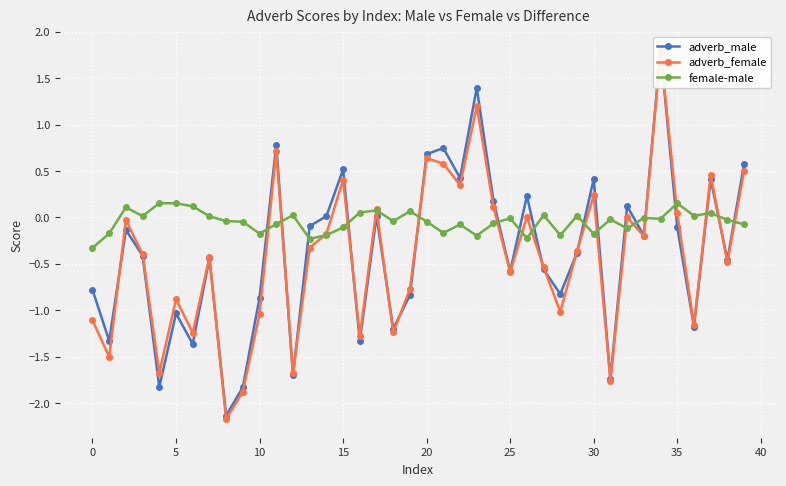

How many interior local valleys does the female-male series have?

12